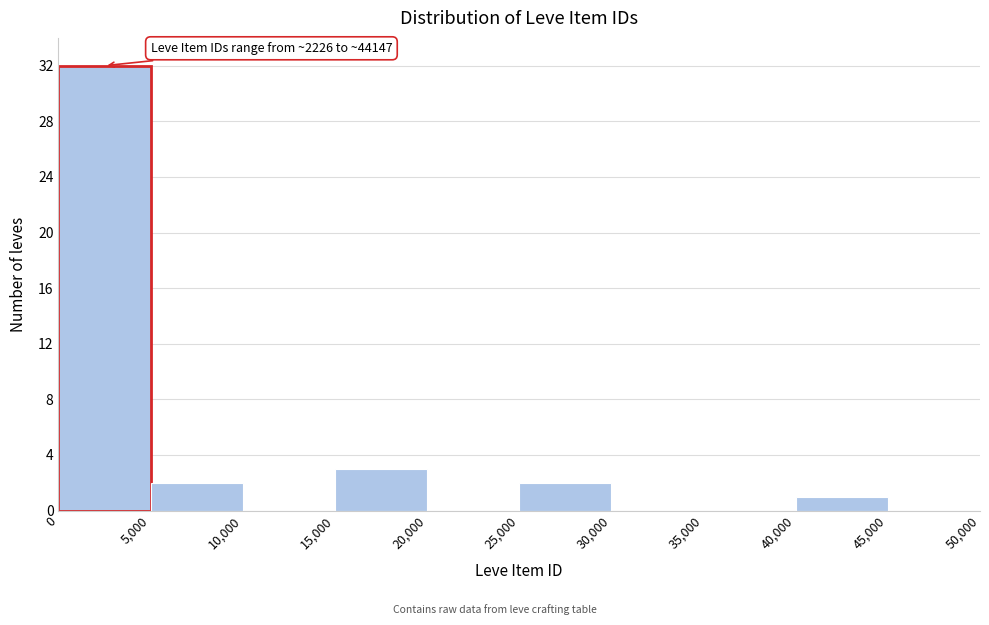

Over which range of the x-axis is the bar tallest?

0 to 5,000